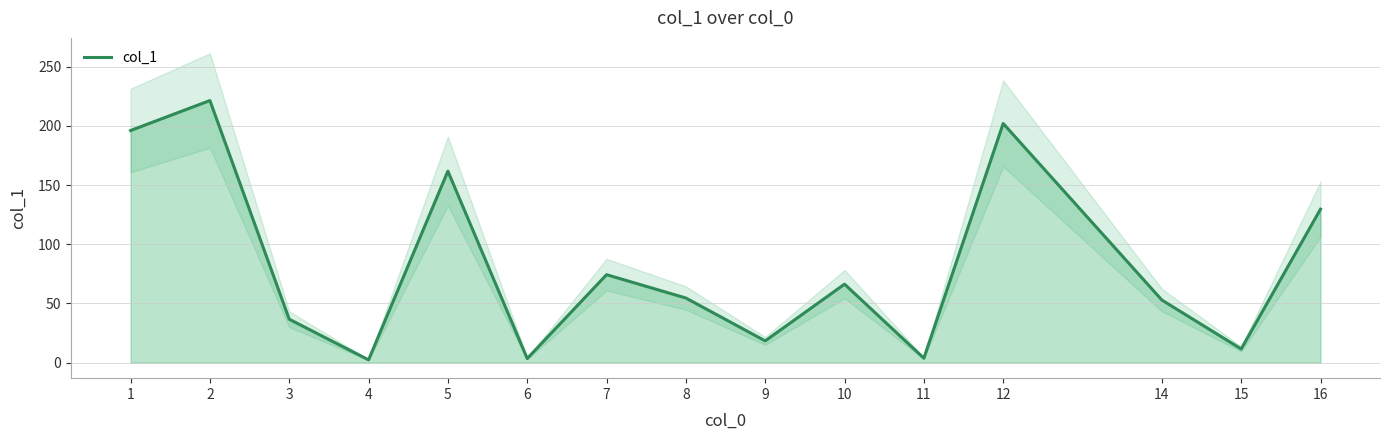

Which category has the lowest value across all series?

4